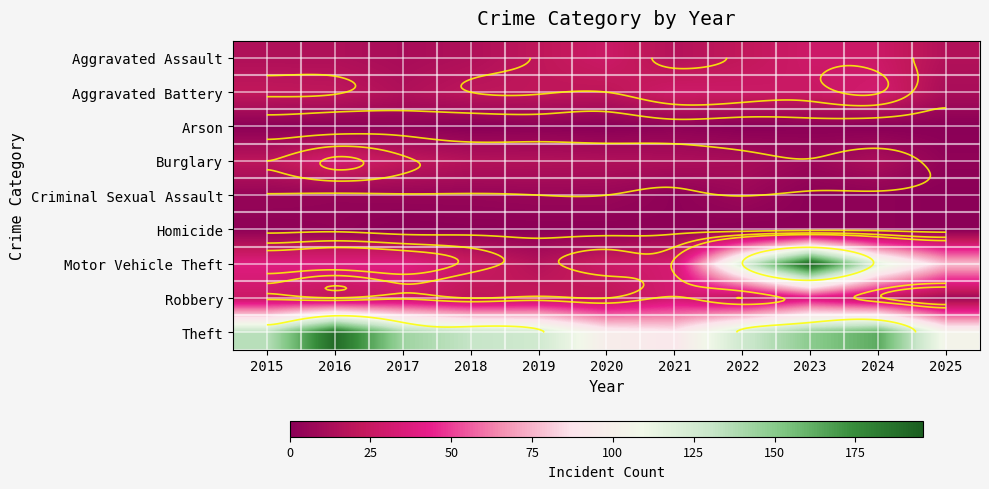

Which category has the lowest value in the Theft series?

2021